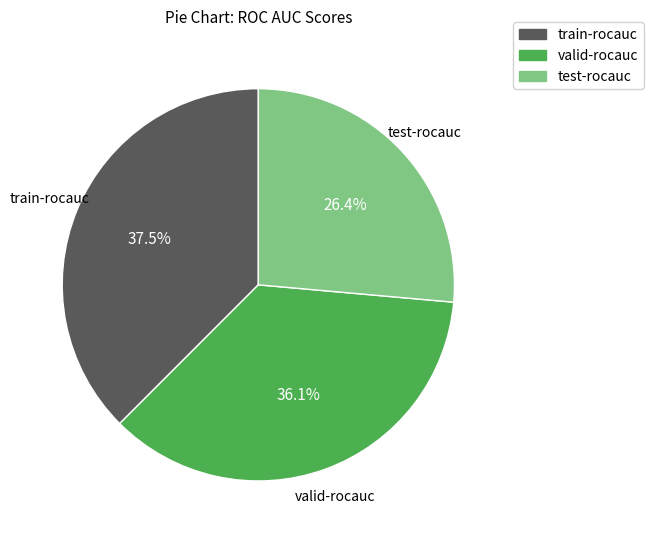

What is the smallest slice in the pie chart?

test-rocauc